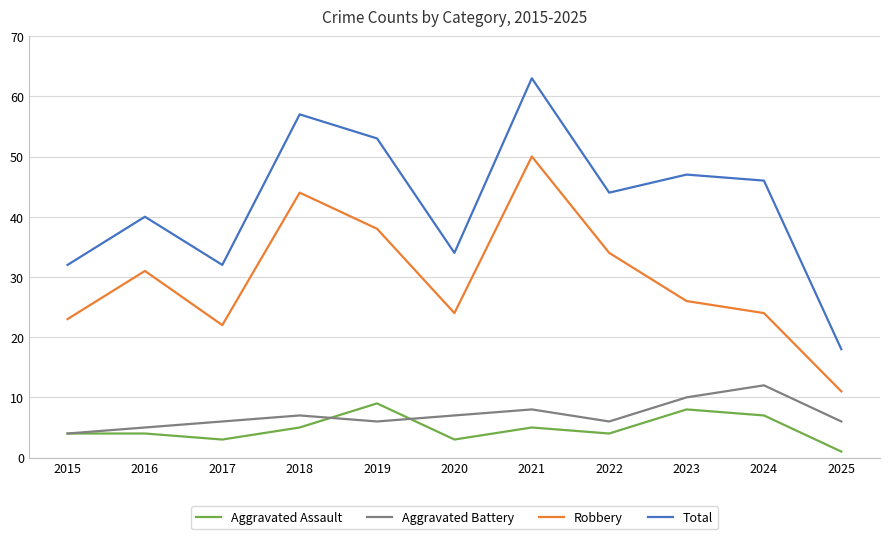

How many lines are shown in the chart?

4